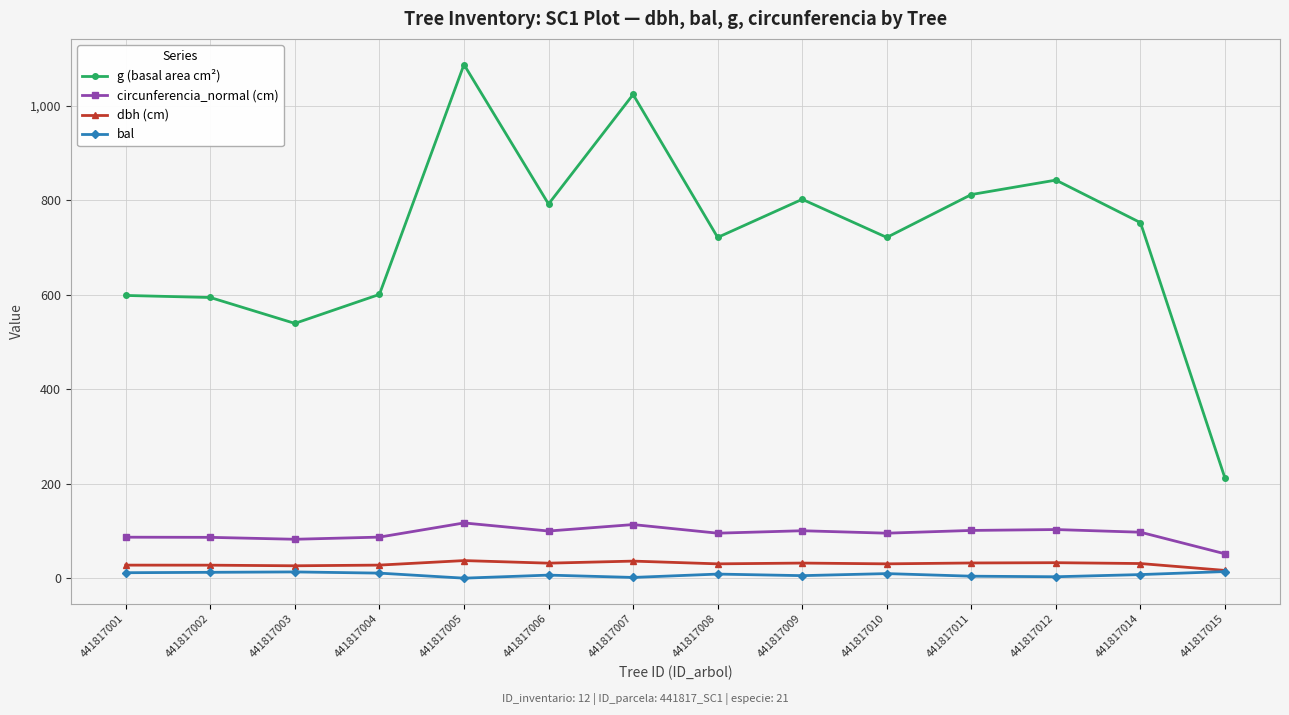

At which category does the chart reach its peak across all series?

441817005